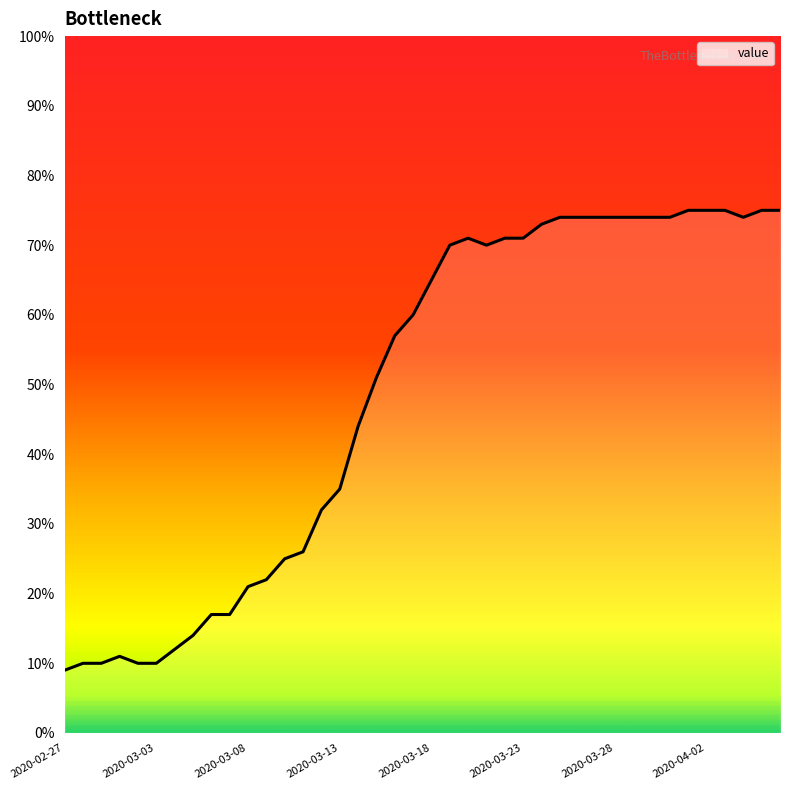

What is the smallest value displayed?

9